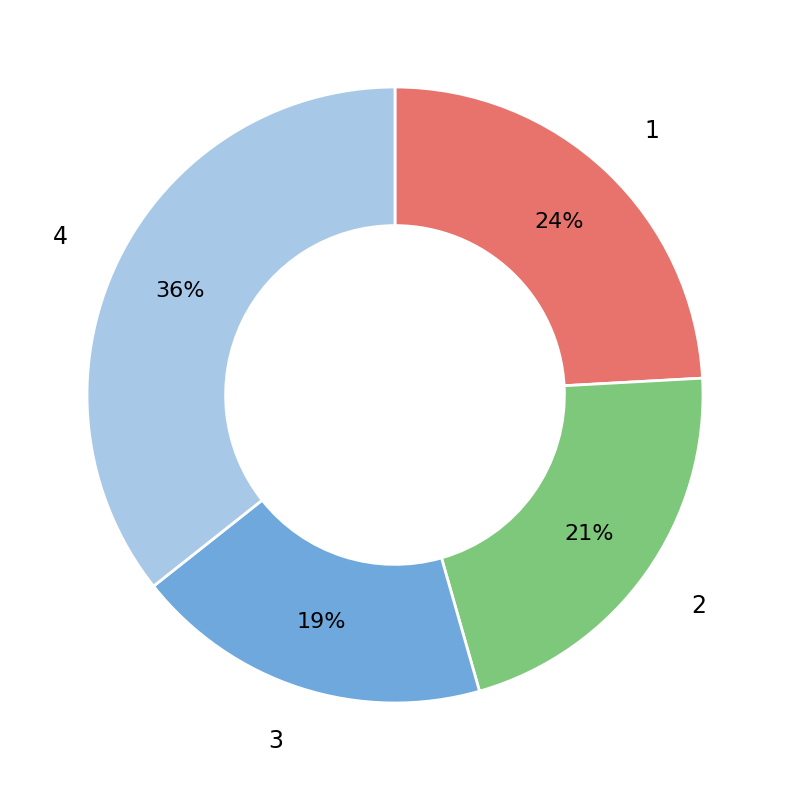

Is 2 the majority of the pie?

No